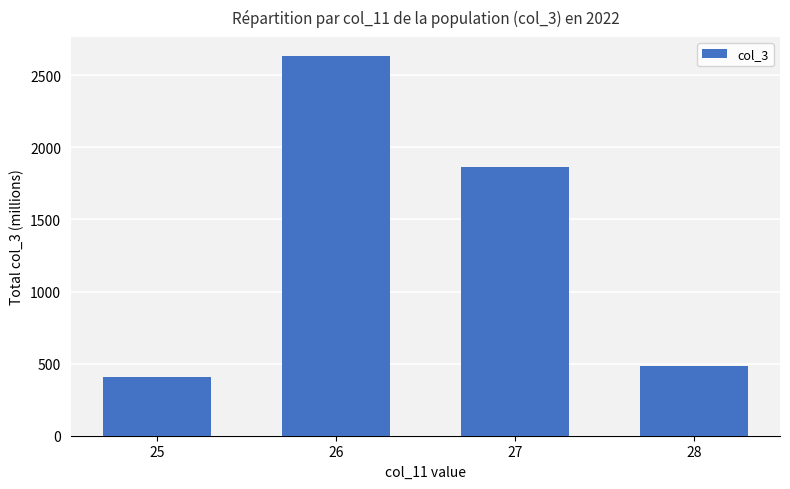

Reading left to right, extract all data points from this chart.

409.2	2634.3	1861.9	481.0